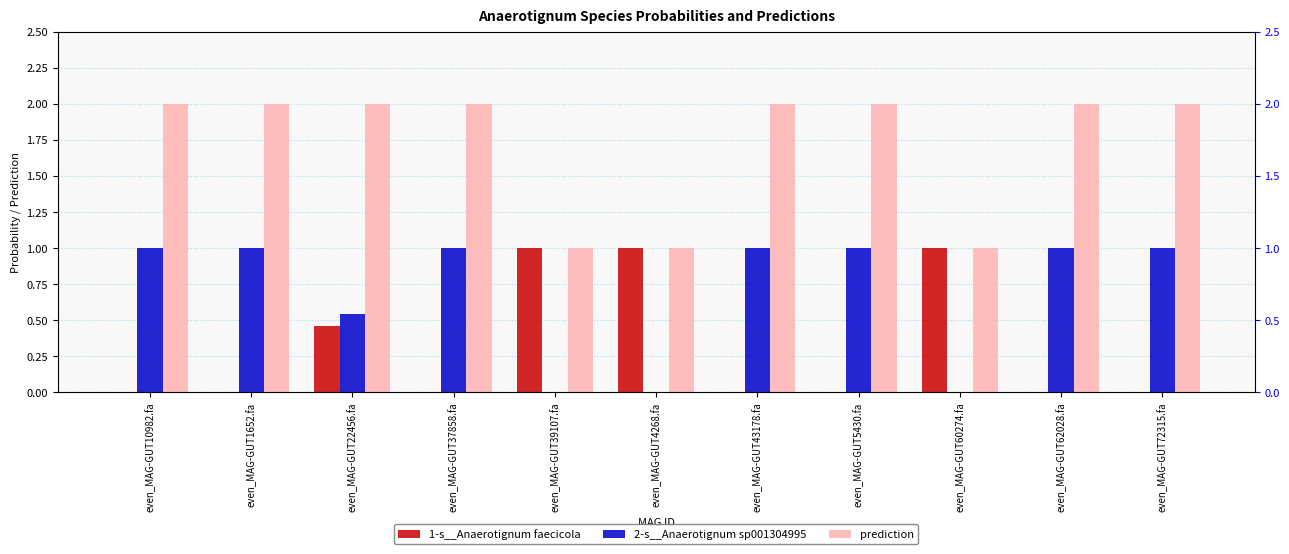

Is it true that 2-s__Anaerotignum sp001304995 equals 0.4 at even_MAG-GUT62028.fa?

False